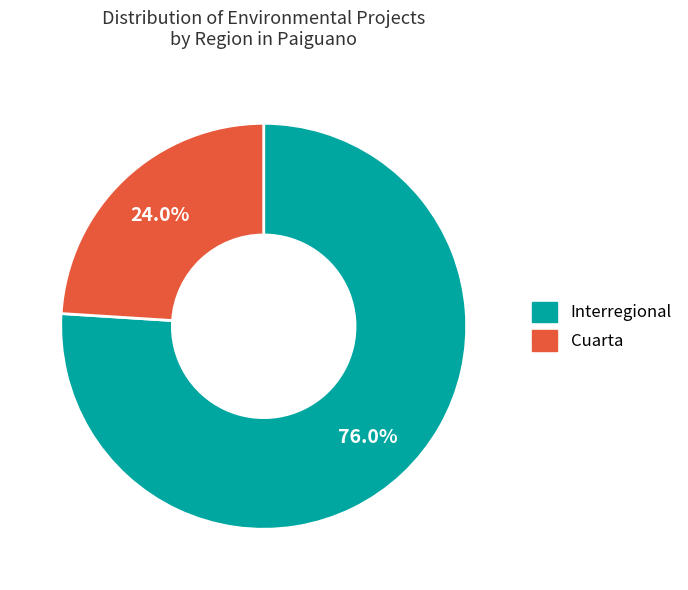

What is the total percentage of Cuarta and Interregional?

100.0%